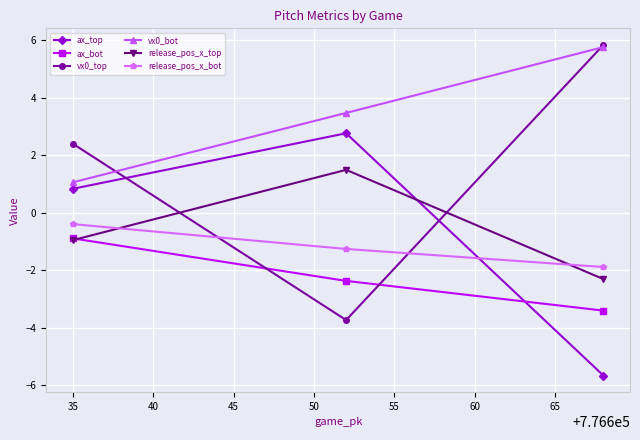

How many categories are shown in the chart?

3